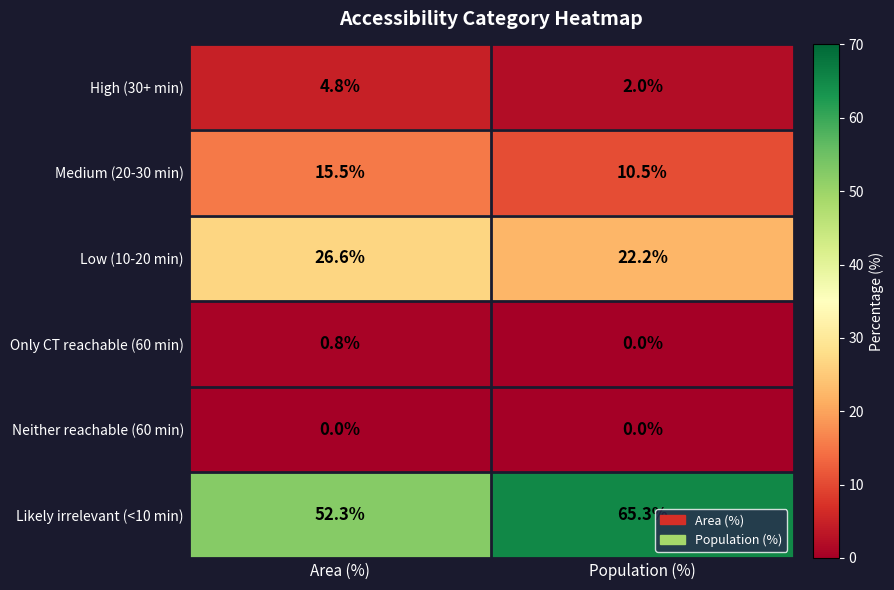

What is the minimum value for Low (10-20 min)?

22.2